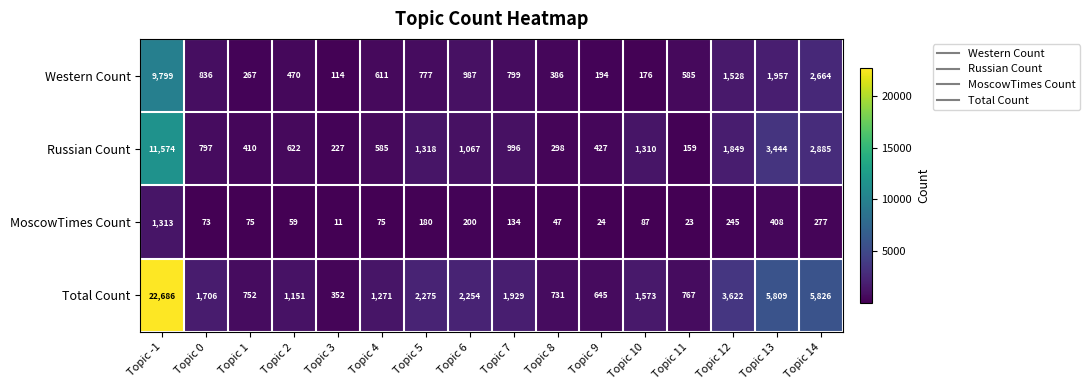

At Topic 0, list the series in order from smallest to largest.

MoscowTimes Count, Russian Count, Western Count, Total Count